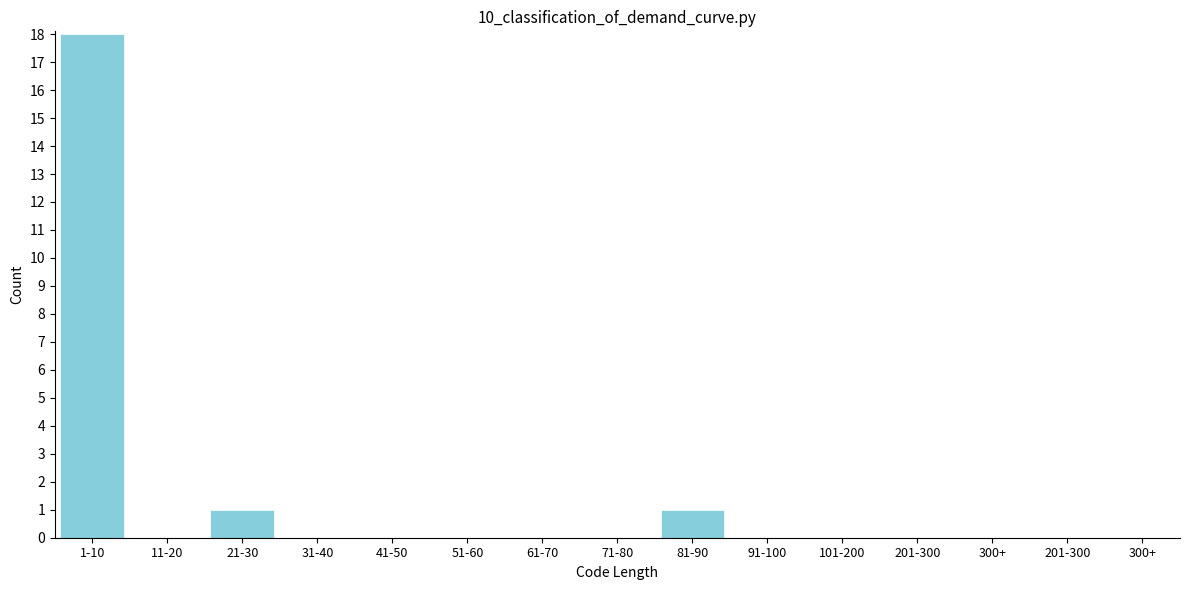

Reading left to right, what are all the values shown in this chart?

1-10=18	11-20=0	21-30=1	31-40=0	41-50=0	51-60=0	61-70=0	71-80=0	81-90=1	91-100=0	101-200=0	201-300=0	300+=0